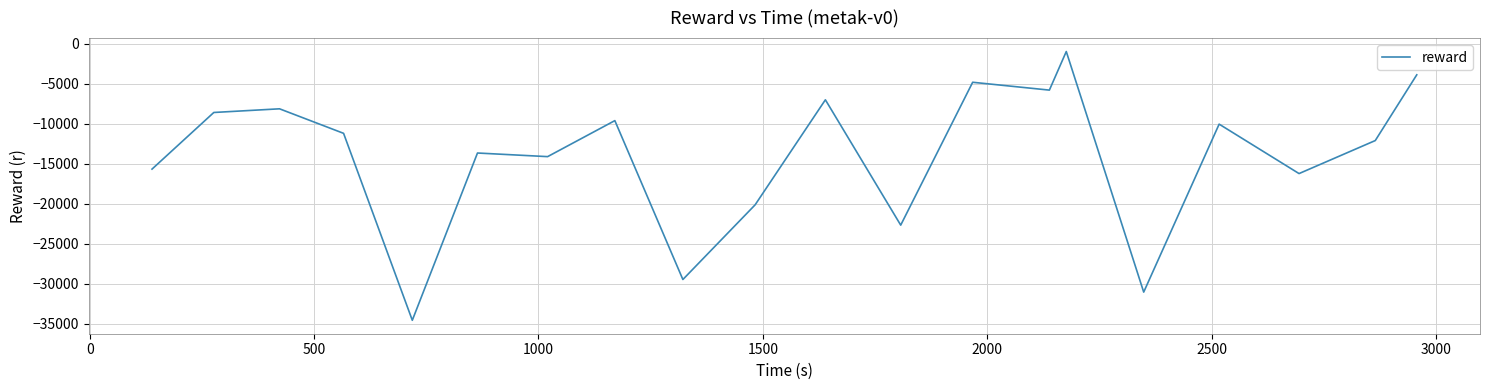

How many lines are shown in the chart?

1